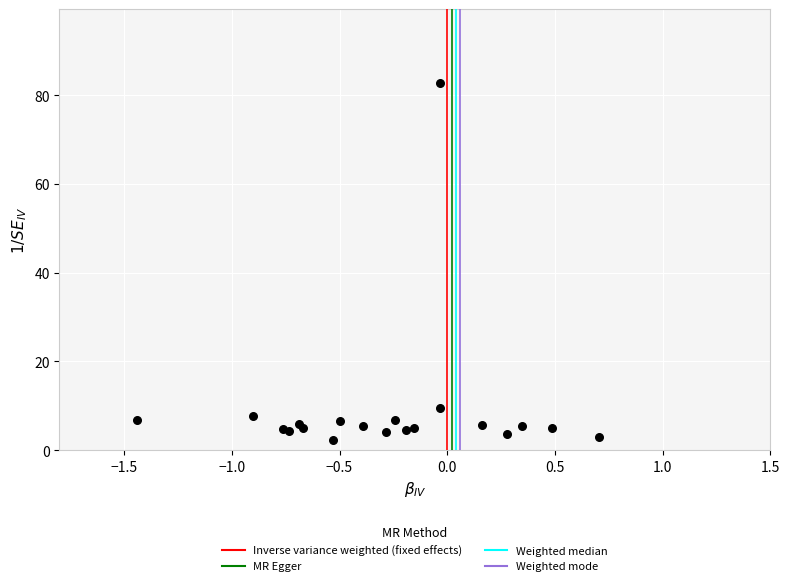

What Y value in the scatter plot is closest to 42?

9.5